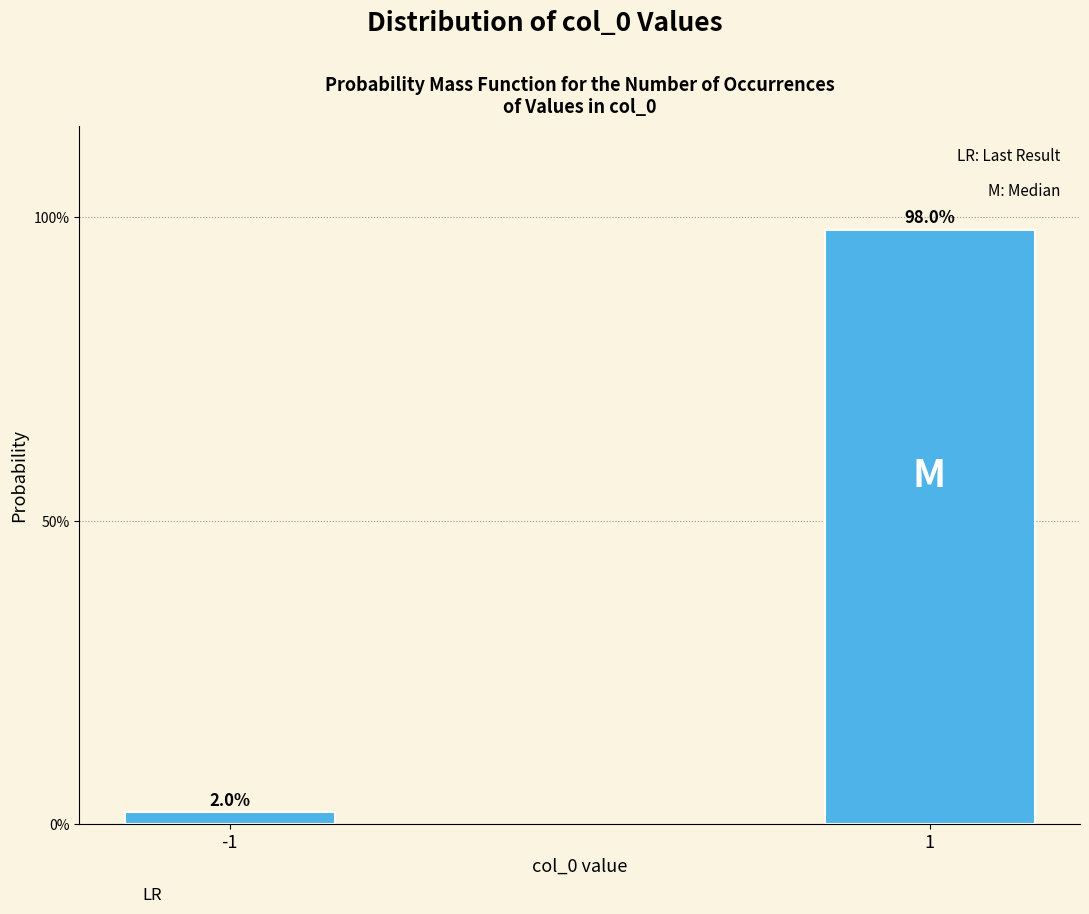

Does the chart contain any negative values?

No